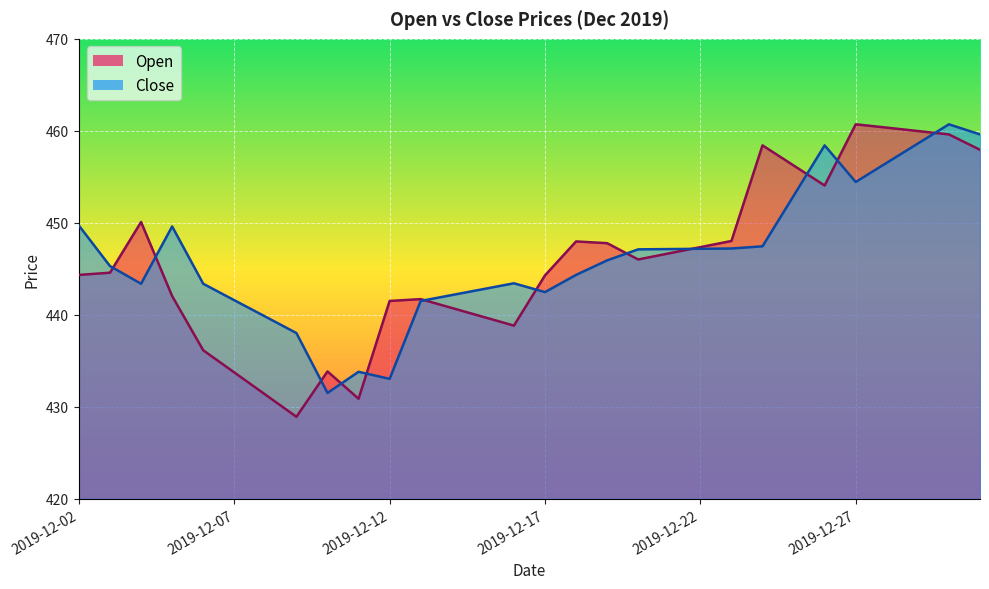

Between which two adjacent categories do Open and Close first intersect?

2019-12-03 and 2019-12-04